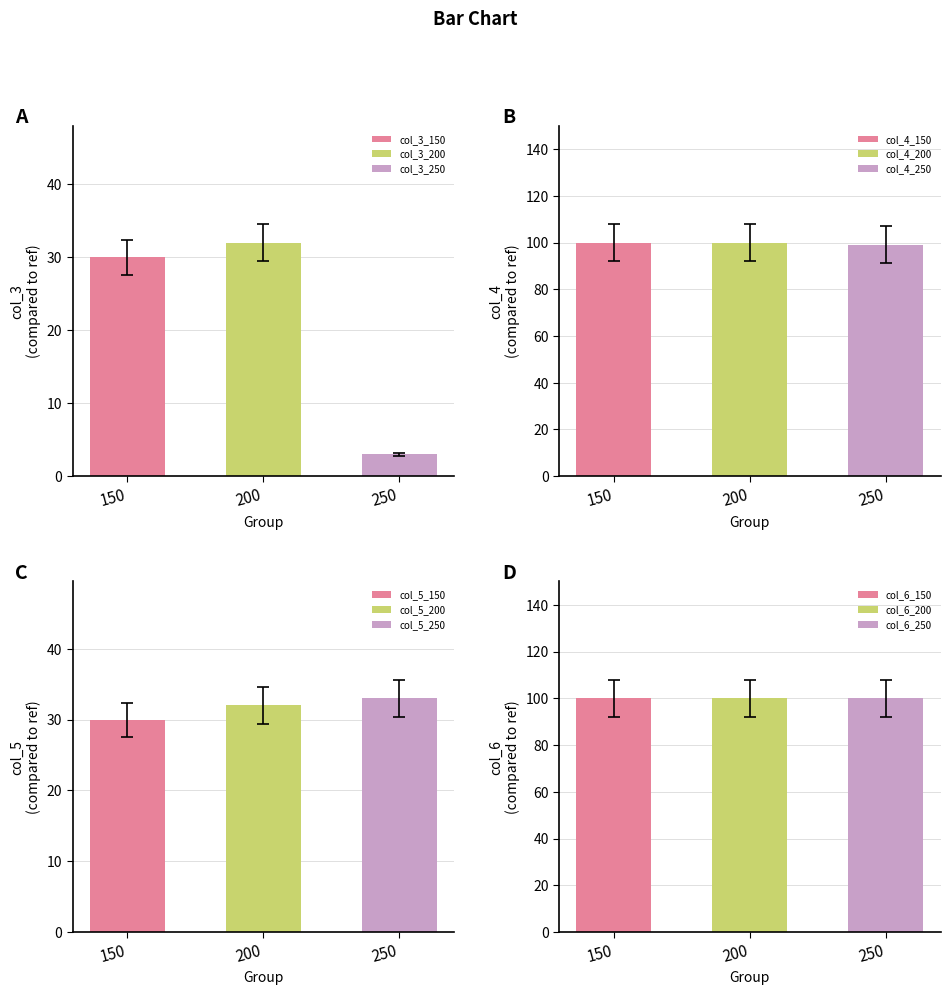

What is the sum of the col_3 values at 250 and 150?

30.4